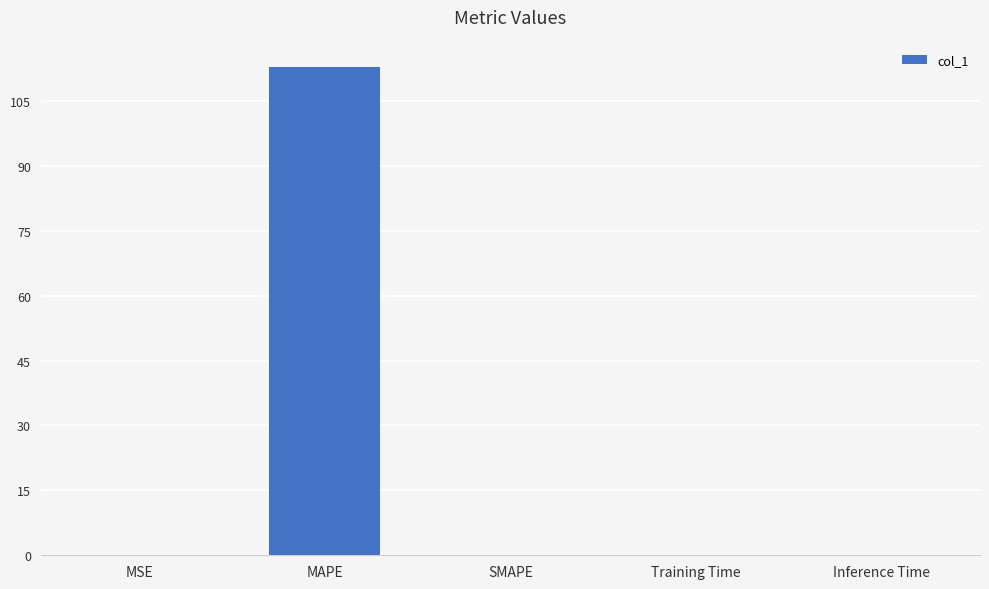

Which label corresponds to the largest value in the chart?

MAPE